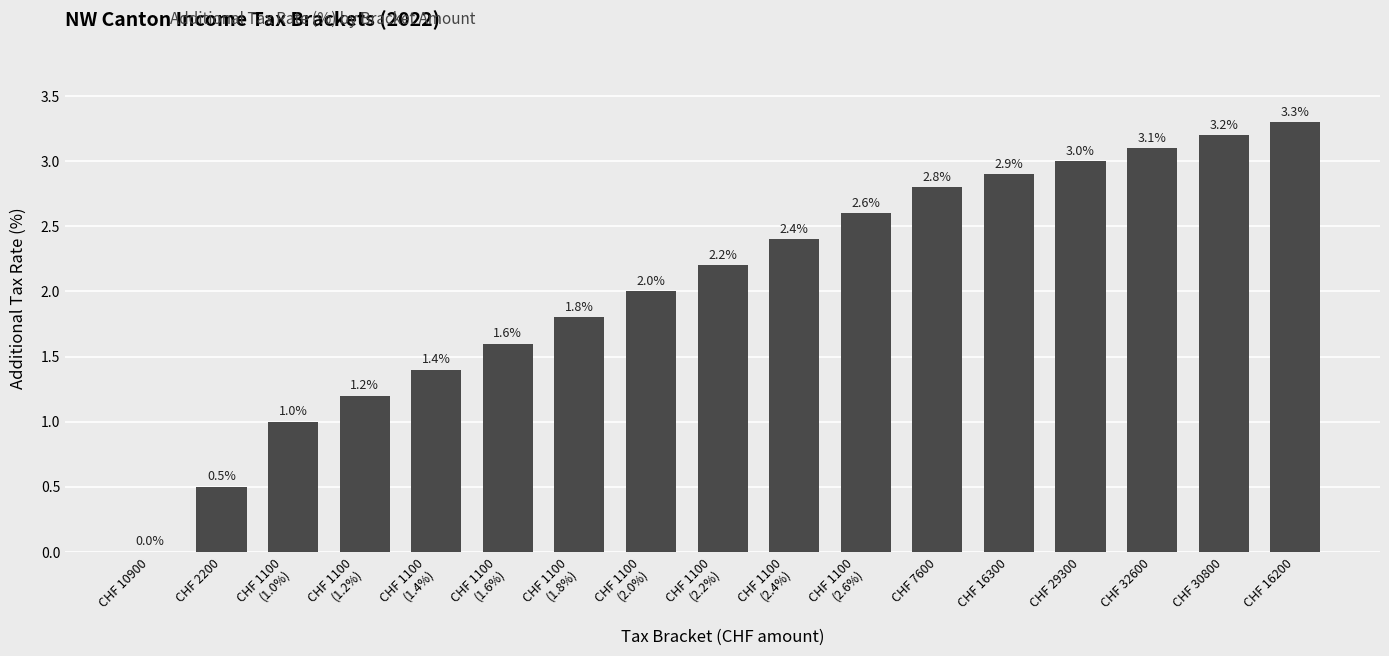

What is the greatest value displayed?

3.3